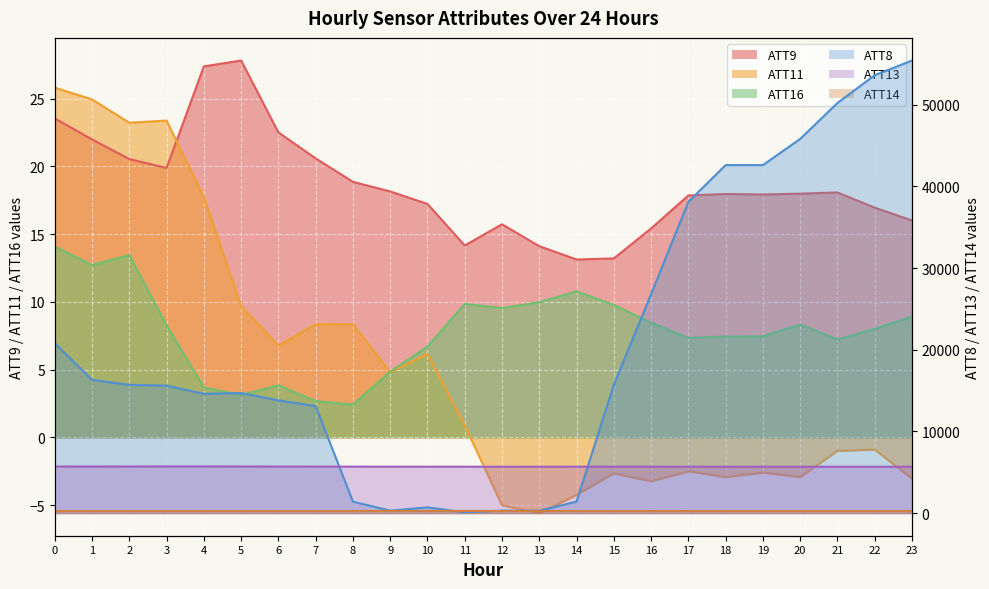

What is the minimum value shown in the chart?

-5.6